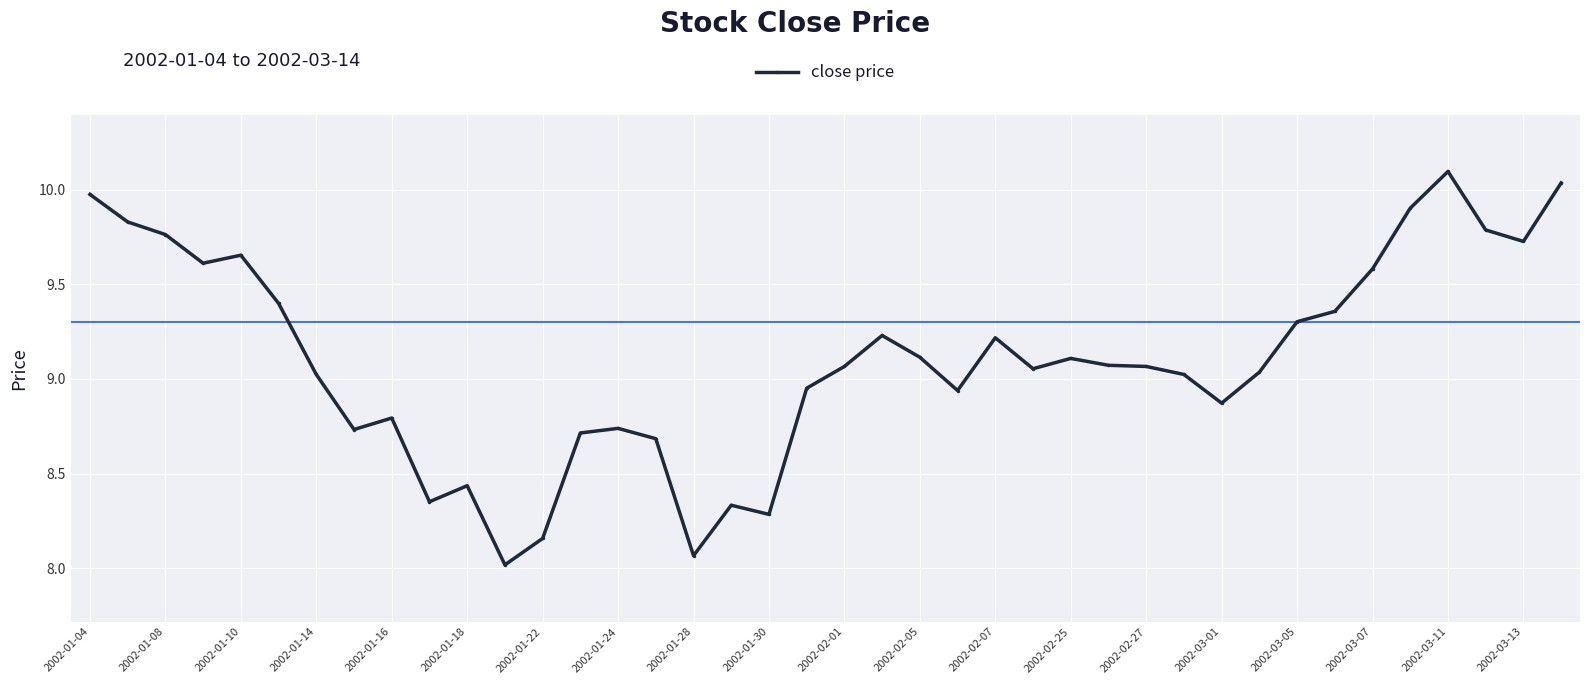

True or false: the data has more than 1 interior local peaks.

True